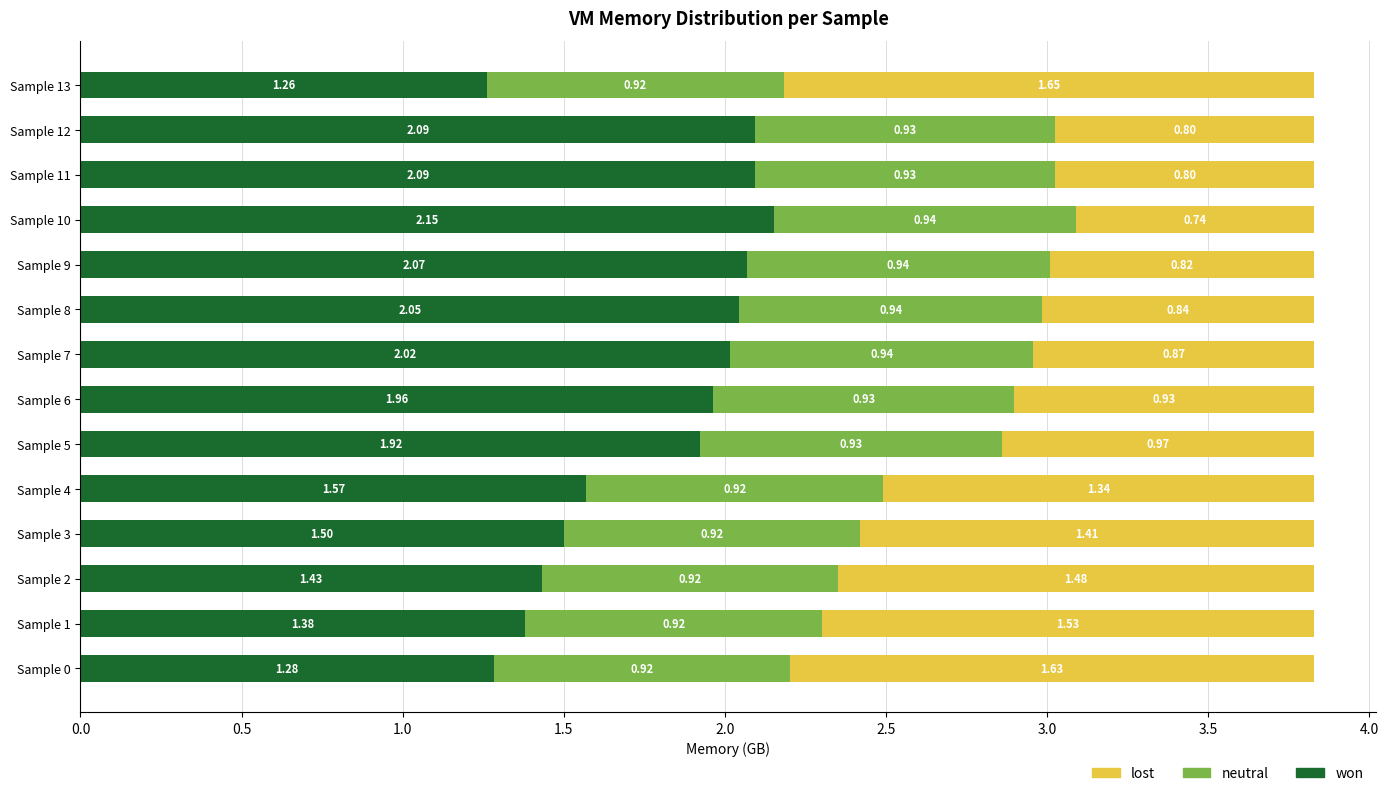

What is the sum of the won values at Sample 2 and Sample 13?

2.7